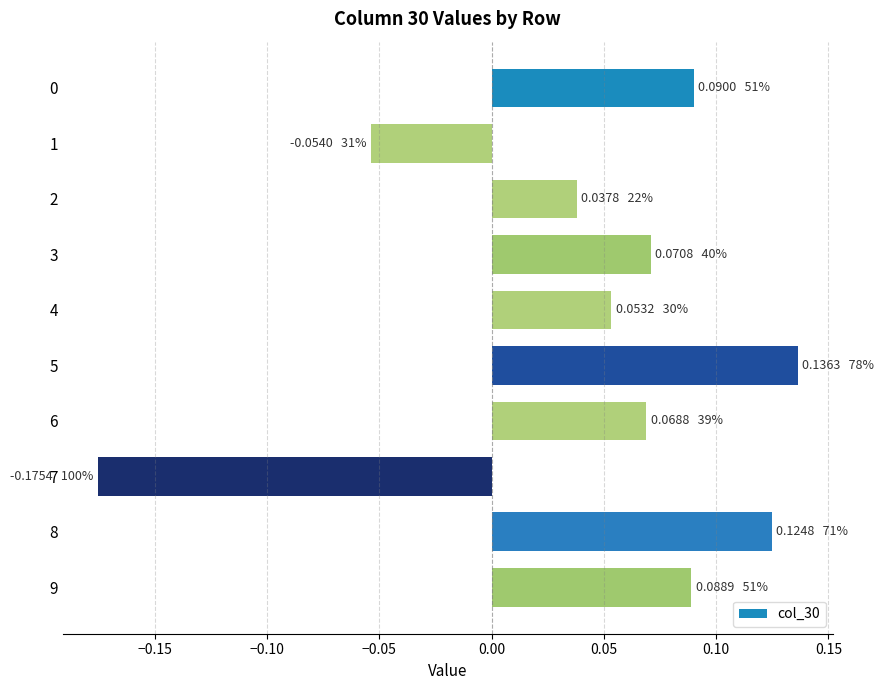

How many positive values are there?

8